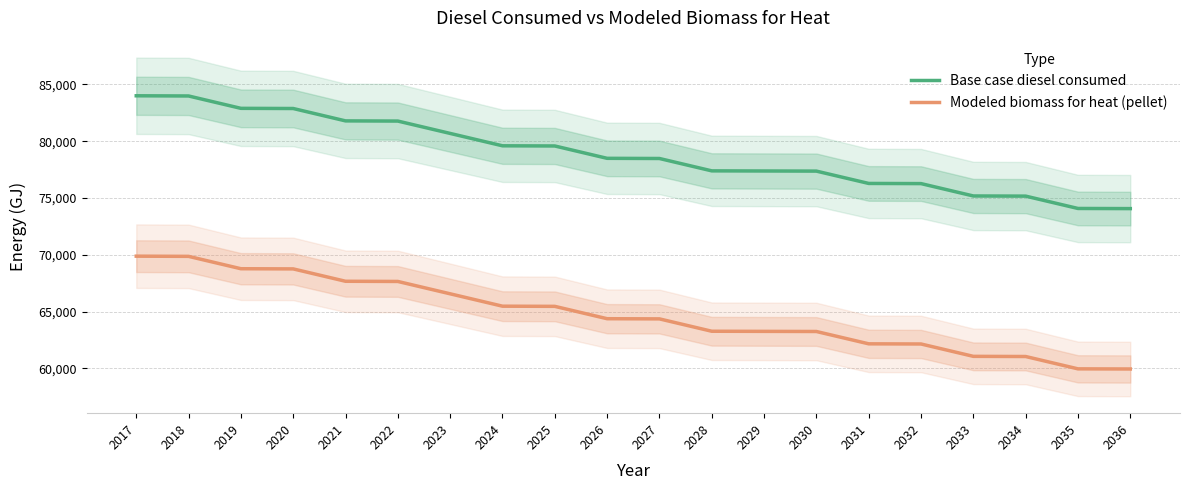

What is the minimum value for Base case diesel consumed?

74066.0